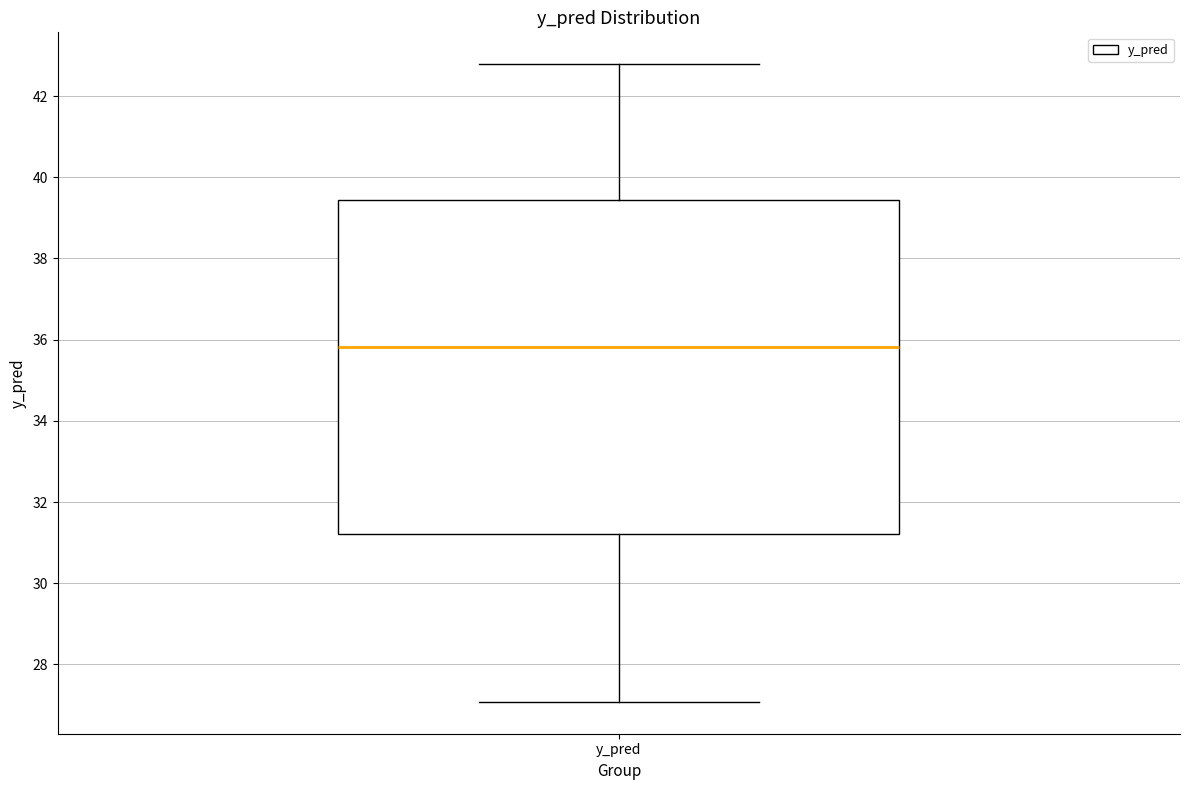

Read this box plot against the y-axis: the position of the median line, the range covered by the box, and the ends of both whiskers. The values are not printed on the chart, so give them approximately, as read against the axis.

median 35.8, box 31.2 to 39.4, whiskers 27.0 to 42.8